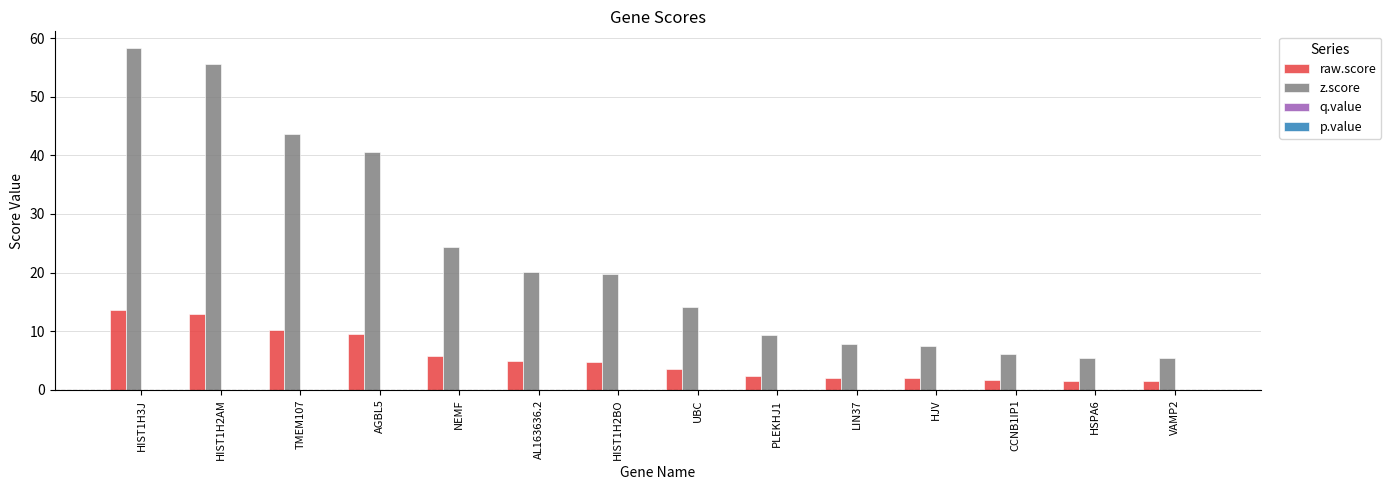

The value of raw.score at TMEM107 is 4.3. True or false?

False